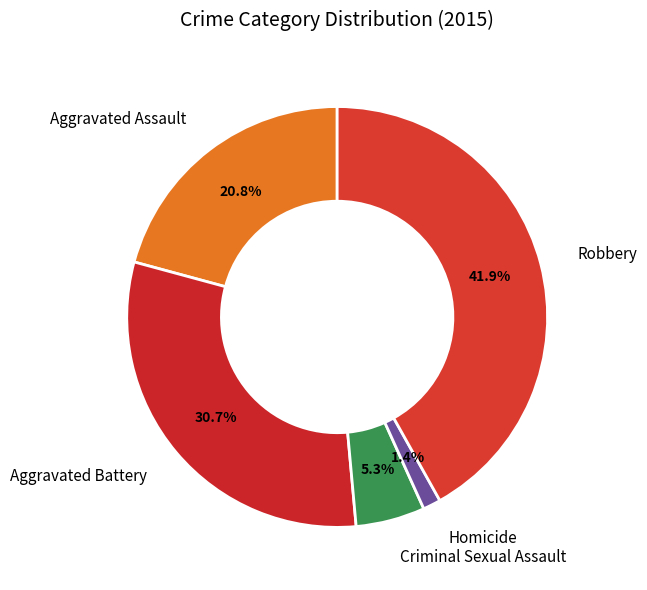

What portion of the pie excludes Aggravated Battery?

69.3%